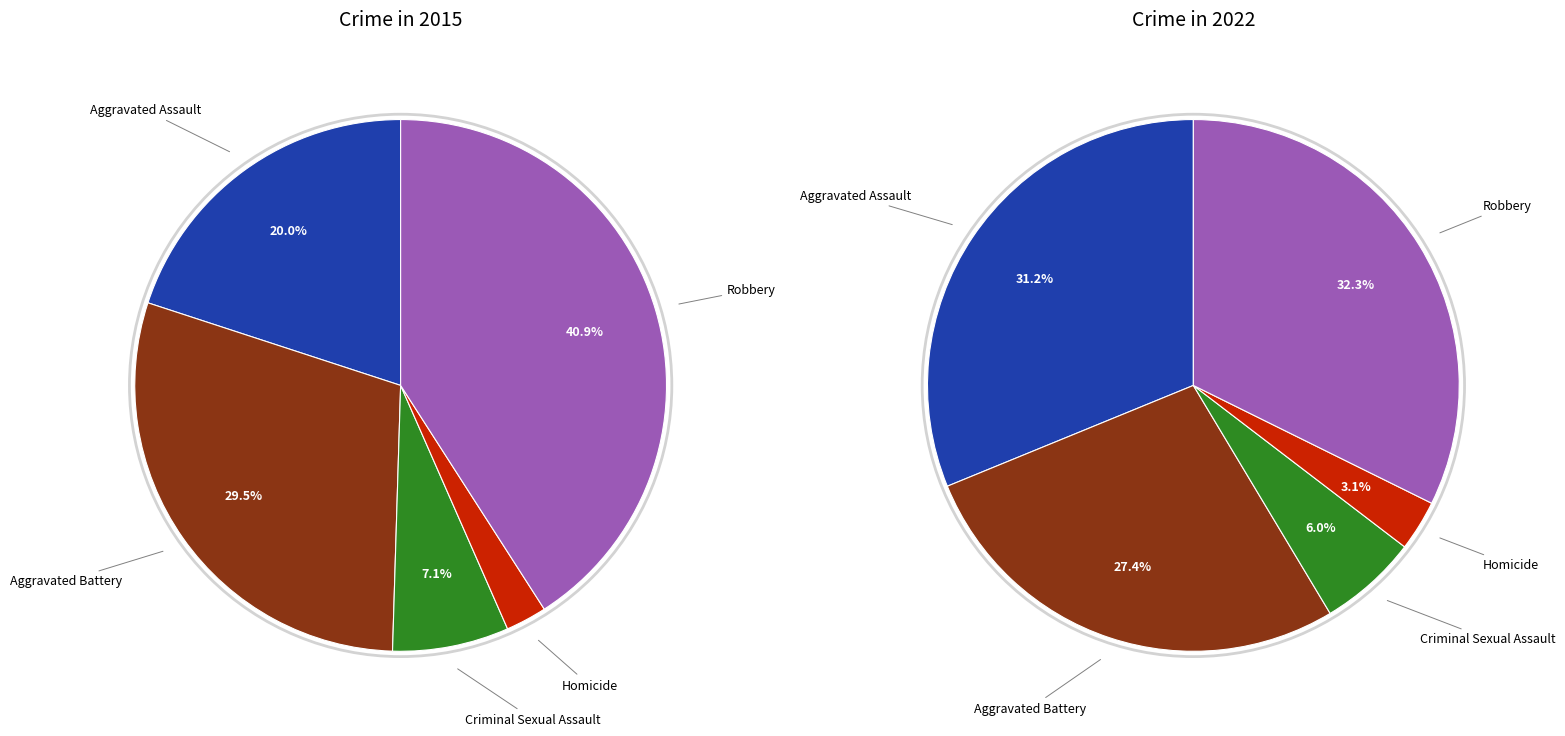

How many segments does this pie chart have?

5